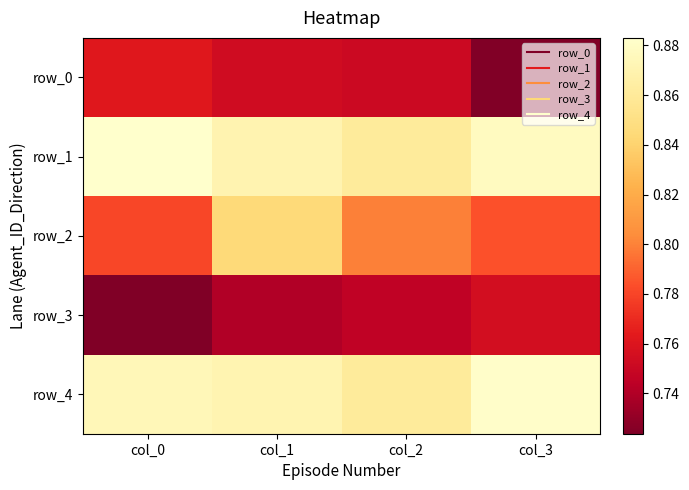

Rank the series at col_1 from highest to lowest value.

row_4, row_1, row_2, row_0, row_3